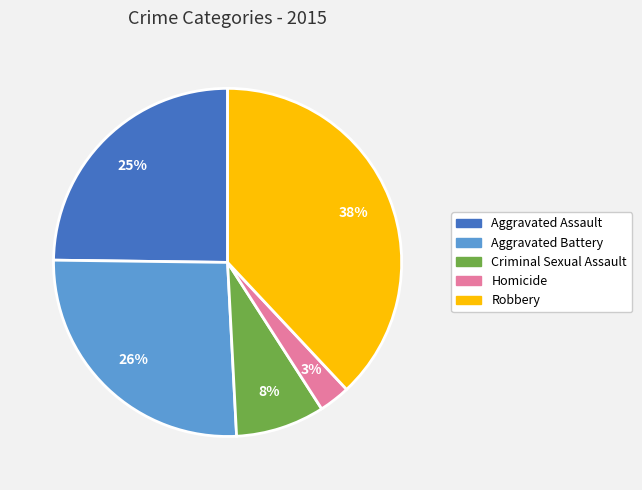

Combined, do Aggravated Battery and Aggravated Assault account for over 50%?

Yes